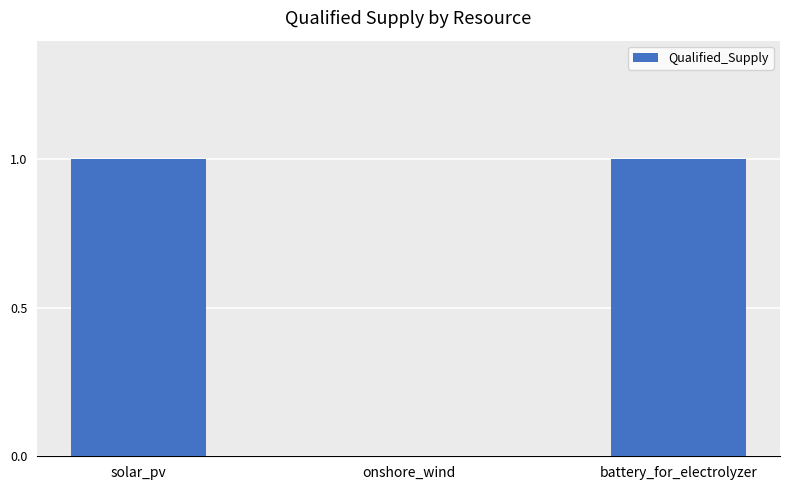

Between onshore_wind and battery_for_electrolyzer, which is larger?

battery_for_electrolyzer